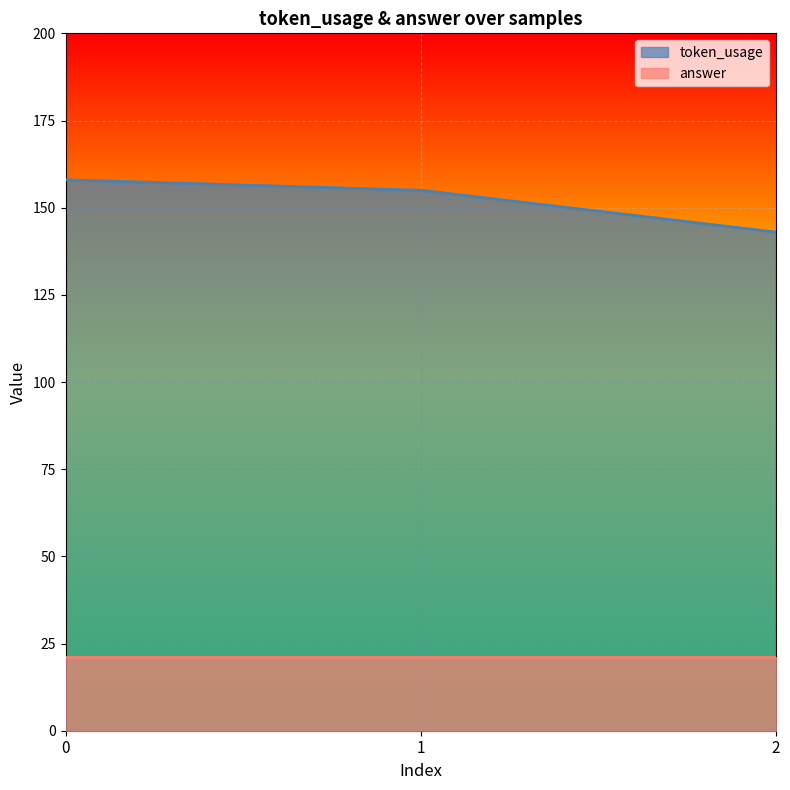

How many data points are less than 155?

1